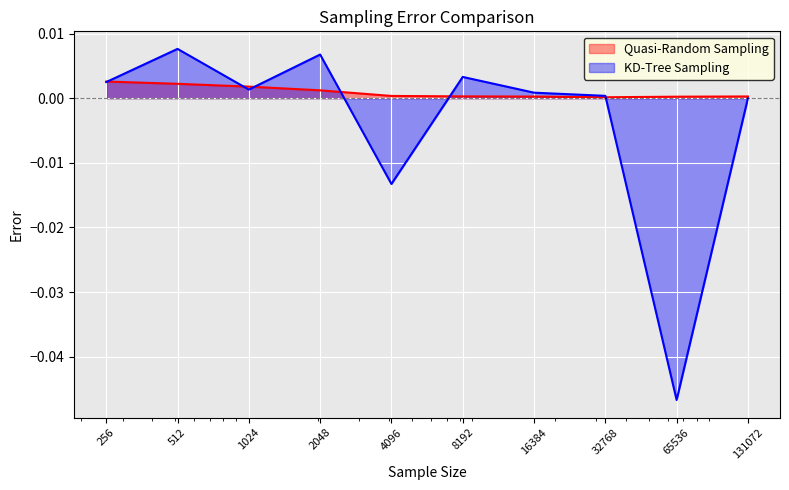

Which has a higher value, 16384 or 512?

512